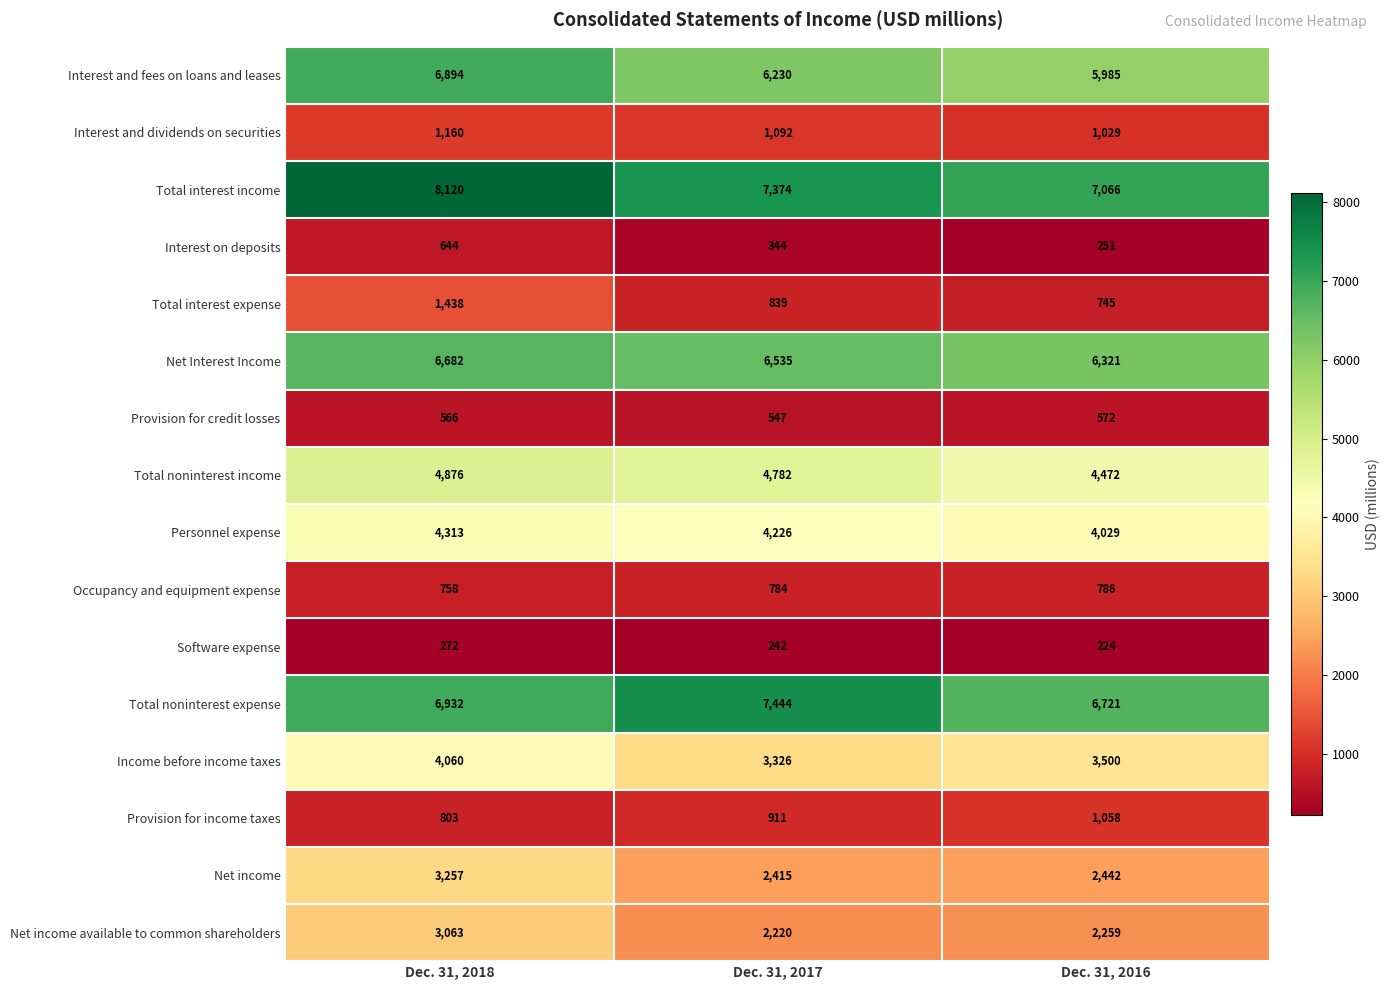

Between Dec. 31, 2017 and Dec. 31, 2016, which series saw the biggest shift?

Total noninterest expense